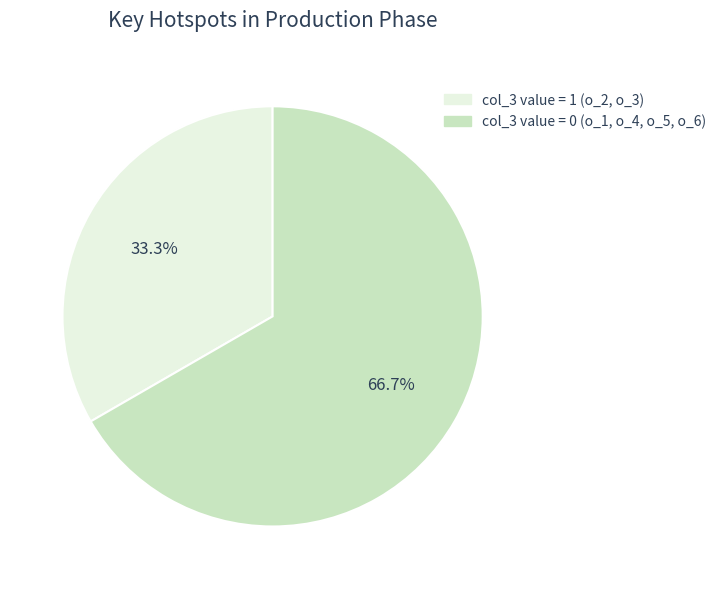

Is there a majority slice in this chart?

Yes